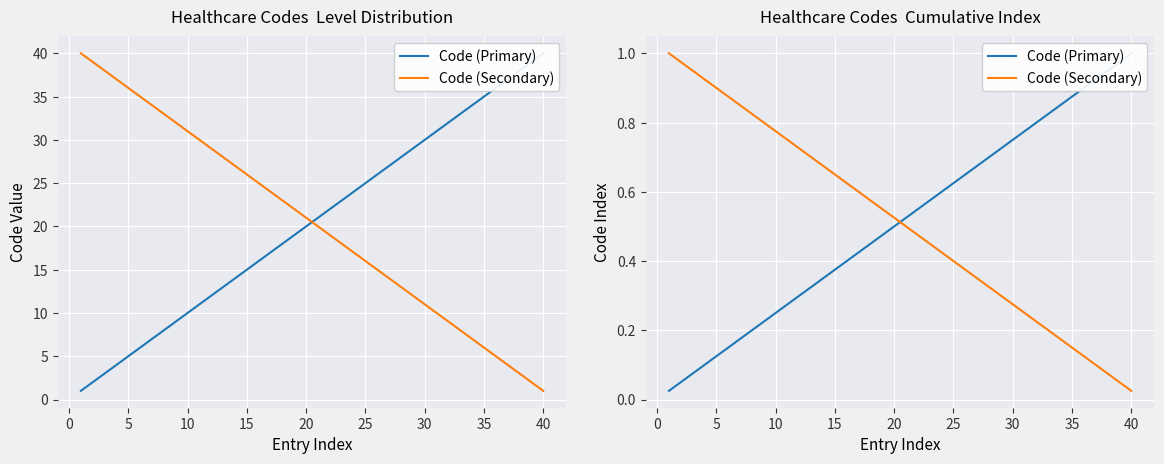

What is the average value of the Code (Secondary) series?

0.5